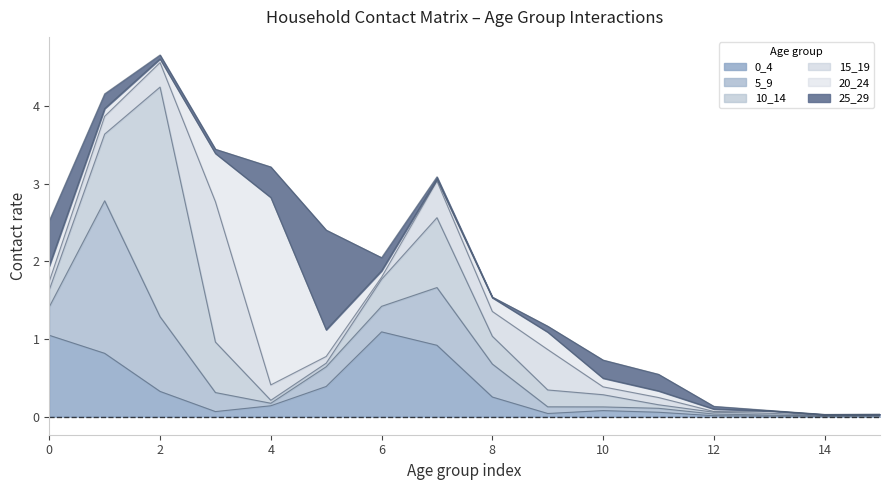

Between 4 and 15, which series saw the biggest shift?

20_24